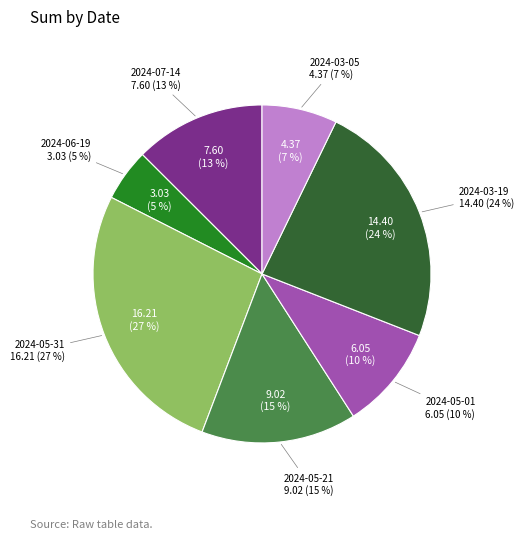

Which category has the biggest portion of the pie?

2024-05-31